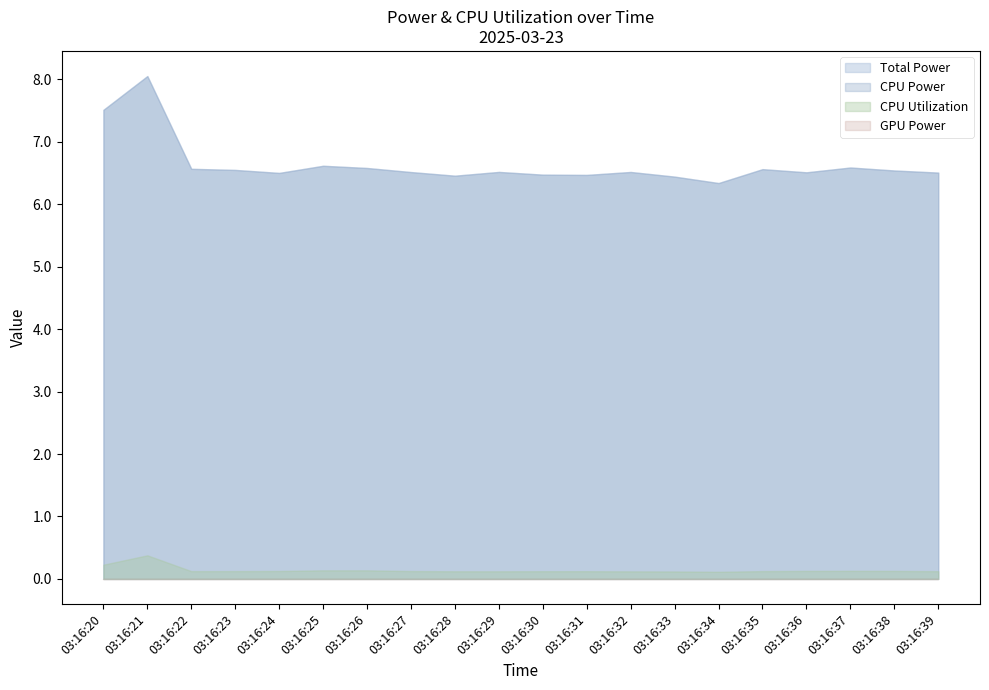

Reading left to right, transcribe all the data shown in this chart.

Total Power: 03:16:20=7.5	03:16:21=8.1	03:16:22=6.6	03:16:23=6.5	03:16:24=6.5	03:16:25=6.6	03:16:26=6.6	03:16:27=6.5	03:16:28=6.5	03:16:29=6.5	03:16:30=6.5	03:16:31=6.5	03:16:32=6.5	03:16:33=6.4	03:16:34=6.3	03:16:35=6.6	03:16:36=6.5	03:16:37=6.6	03:16:38=6.5	03:16:39=6.5
CPU Power: 03:16:20=7.5	03:16:21=8.1	03:16:22=6.6	03:16:23=6.5	03:16:24=6.5	03:16:25=6.6	03:16:26=6.6	03:16:27=6.5	03:16:28=6.5	03:16:29=6.5	03:16:30=6.5	03:16:31=6.5	03:16:32=6.5	03:16:33=6.4	03:16:34=6.3	03:16:35=6.6	03:16:36=6.5	03:16:37=6.6	03:16:38=6.5	03:16:39=6.5
CPU Utilization: 03:16:20=0.2	03:16:21=0.4	03:16:22=0.1	03:16:23=0.1	03:16:24=0.1	03:16:25=0.1	03:16:26=0.1	03:16:27=0.1	03:16:28=0.1	03:16:29=0.1	03:16:30=0.1	03:16:31=0.1	03:16:32=0.1	03:16:33=0.1	03:16:34=0.1	03:16:35=0.1	03:16:36=0.1	03:16:37=0.1	03:16:38=0.1	03:16:39=0.1
GPU Power: 03:16:20=0.0	03:16:21=0.0	03:16:22=0.0	03:16:23=0.0	03:16:24=0.0	03:16:25=0.0	03:16:26=0.0	03:16:27=0.0	03:16:28=0.0	03:16:29=0.0	03:16:30=0.0	03:16:31=0.0	03:16:32=0.0	03:16:33=0.0	03:16:34=0.0	03:16:35=0.0	03:16:36=0.0	03:16:37=0.0	03:16:38=0.0	03:16:39=0.0